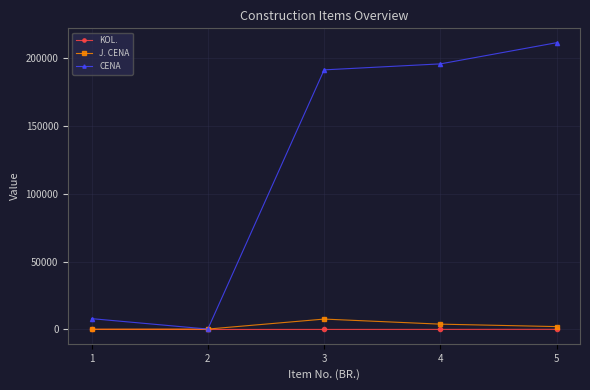

Between 2 and 4, which series saw the biggest shift?

CENA